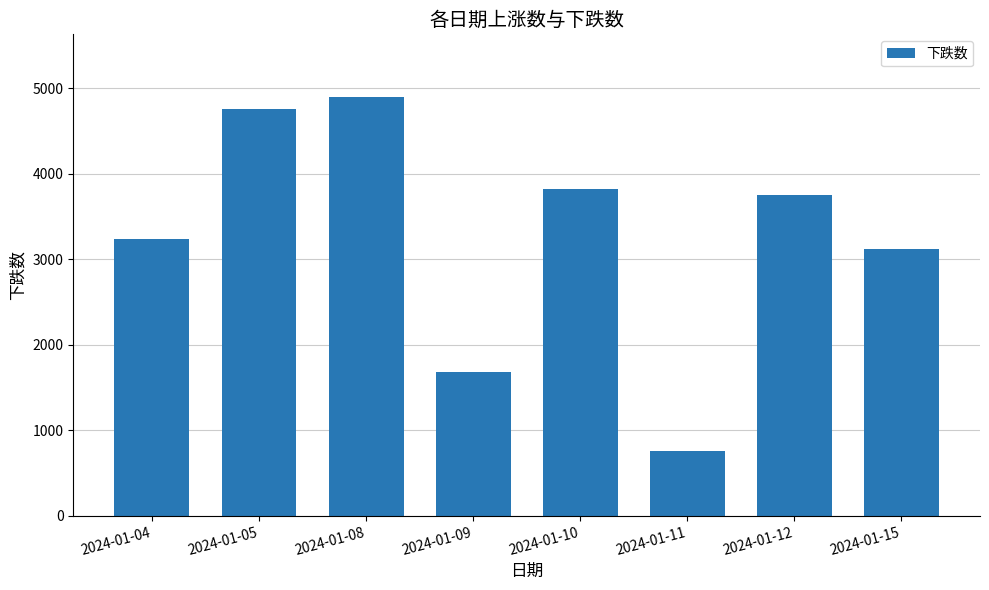

Which category has the lowest value across all series?

2024-01-11